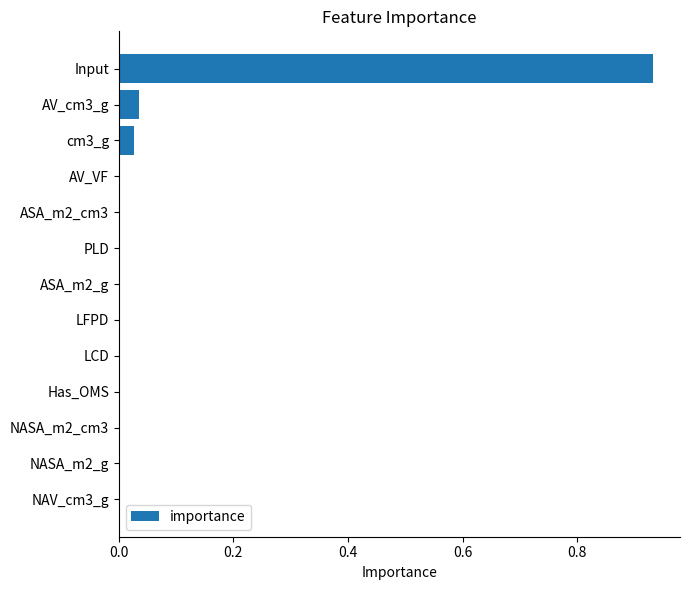

What is the sum of all values?

1.0